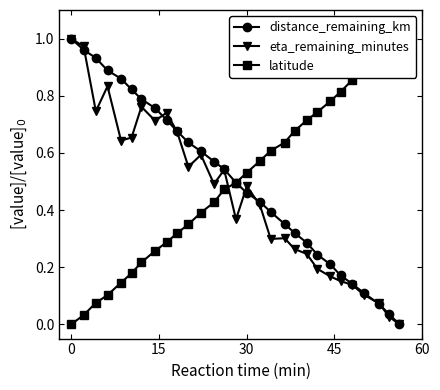

How many data points does each series have?

29